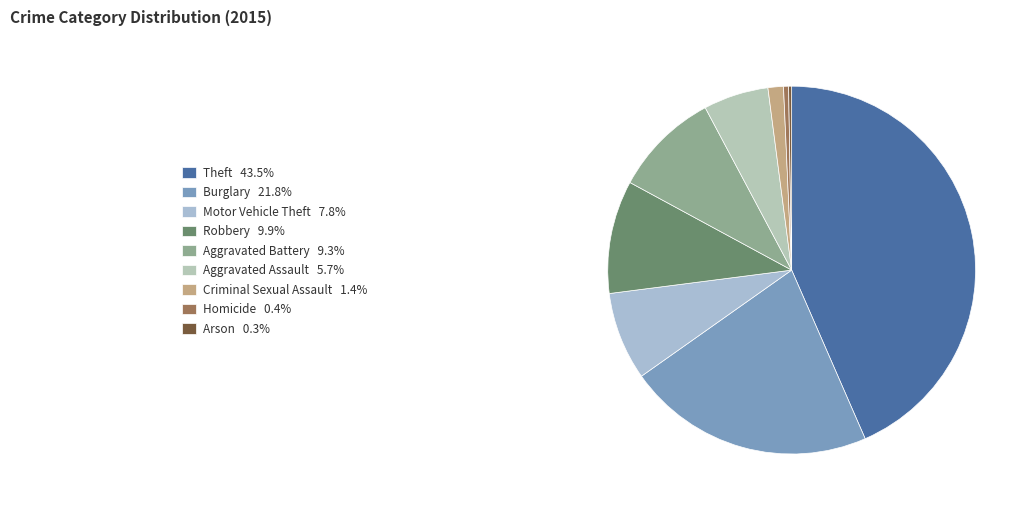

Rank the categories by value from lowest to highest.

Arson, Homicide, Criminal Sexual Assault, Aggravated Assault, Motor Vehicle Theft, Aggravated Battery, Robbery, Burglary, Theft